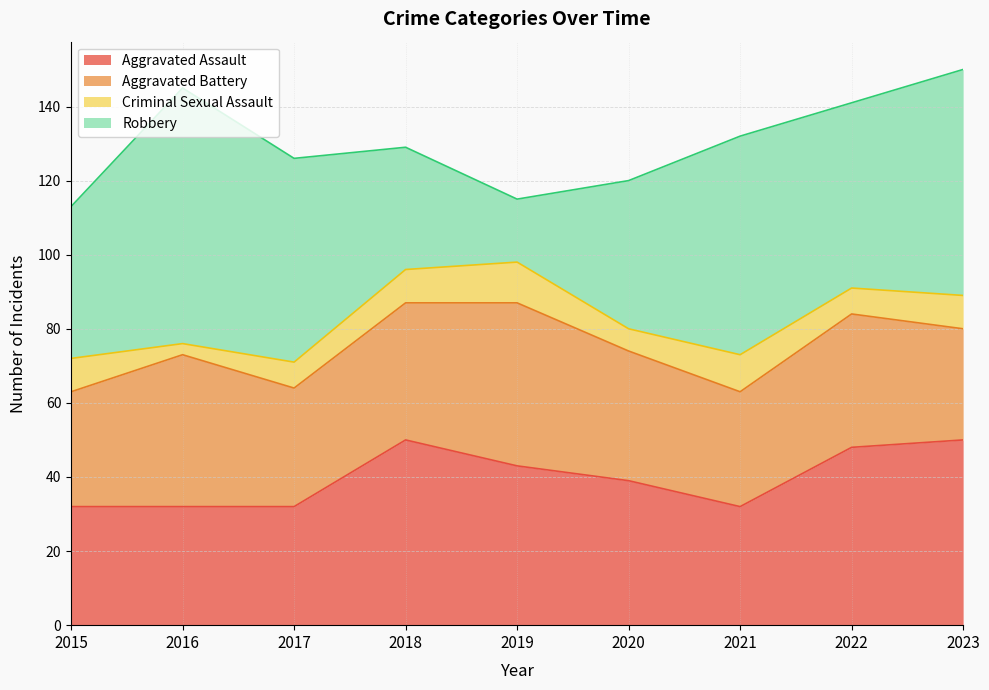

Reading left to right, transcribe all the data shown in this chart.

Aggravated Assault: 32	32	32	50	43	39	32	48	50
Aggravated Battery: 31	41	32	37	44	35	31	36	30
Criminal Sexual Assault: 9	3	7	9	11	6	10	7	9
Robbery: 41	69	55	33	17	40	59	50	61